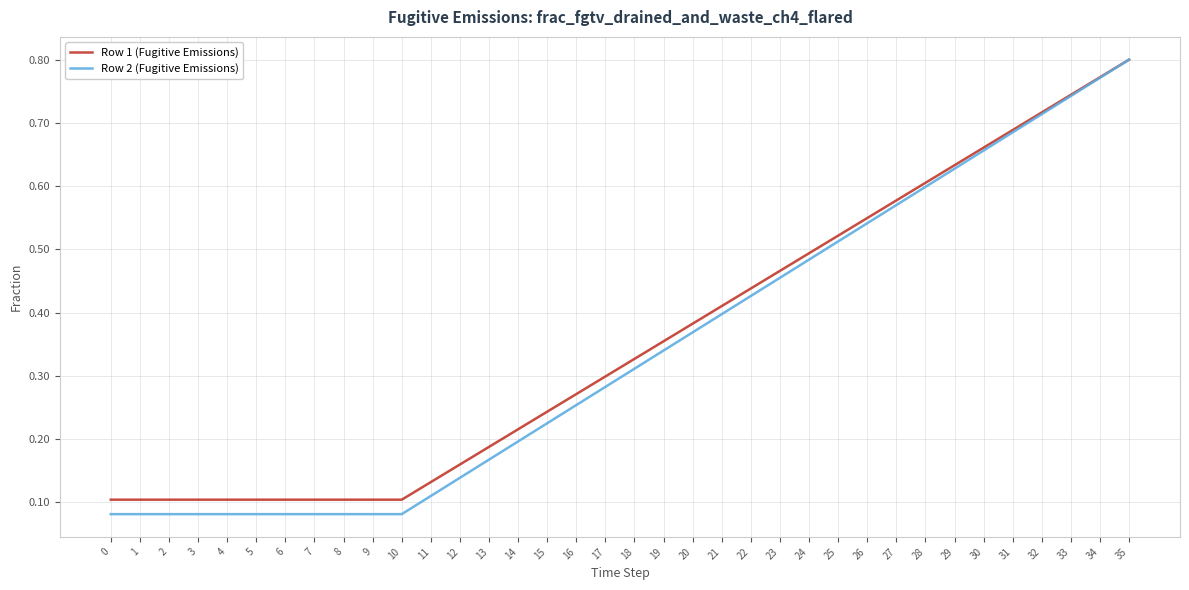

The value of Row 2 (Fugitive Emissions) at 2 is 0.0. True or false?

False